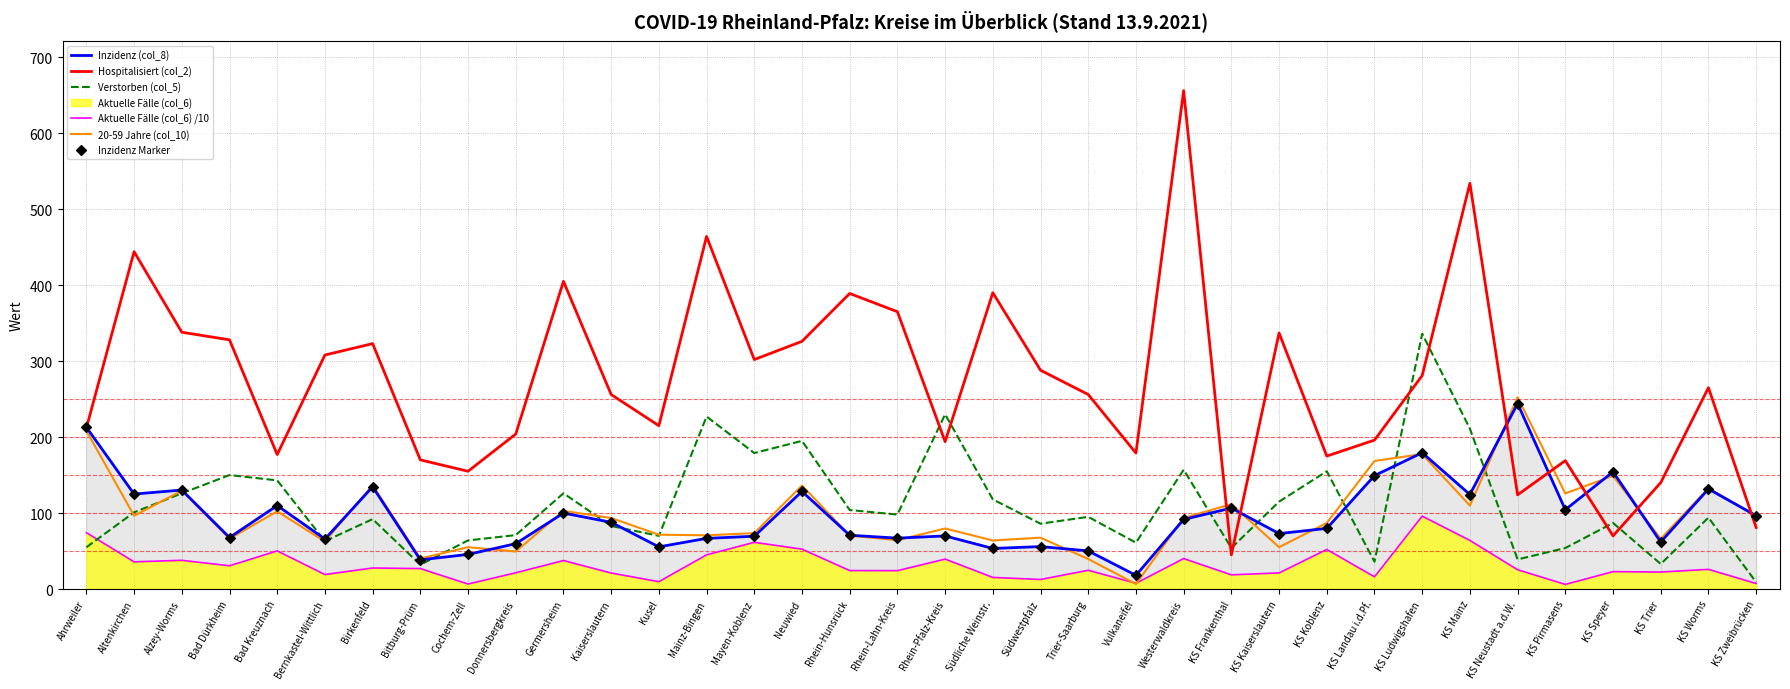

Is the value of 20-59 Jahre (col_10) at KS Neustadt a.d.W. greater than the value of Inzidenz Marker at KS Landau i.d.Pf.?

Yes